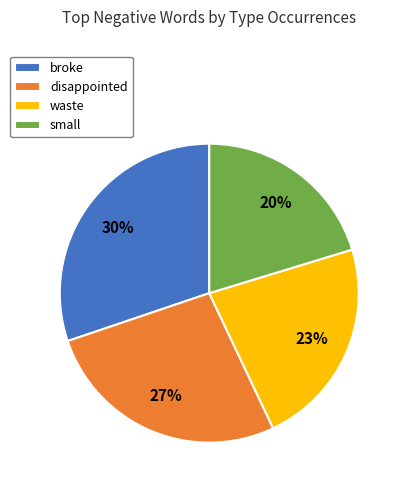

What is the smallest slice in the pie chart?

small